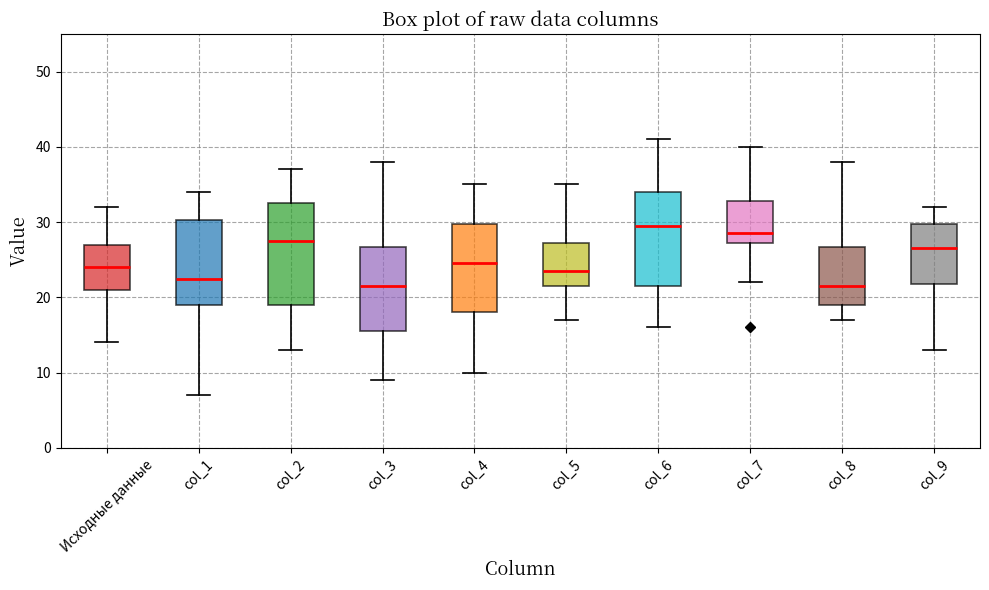

Which box is the tallest, from its lower edge to its upper edge?

col_2